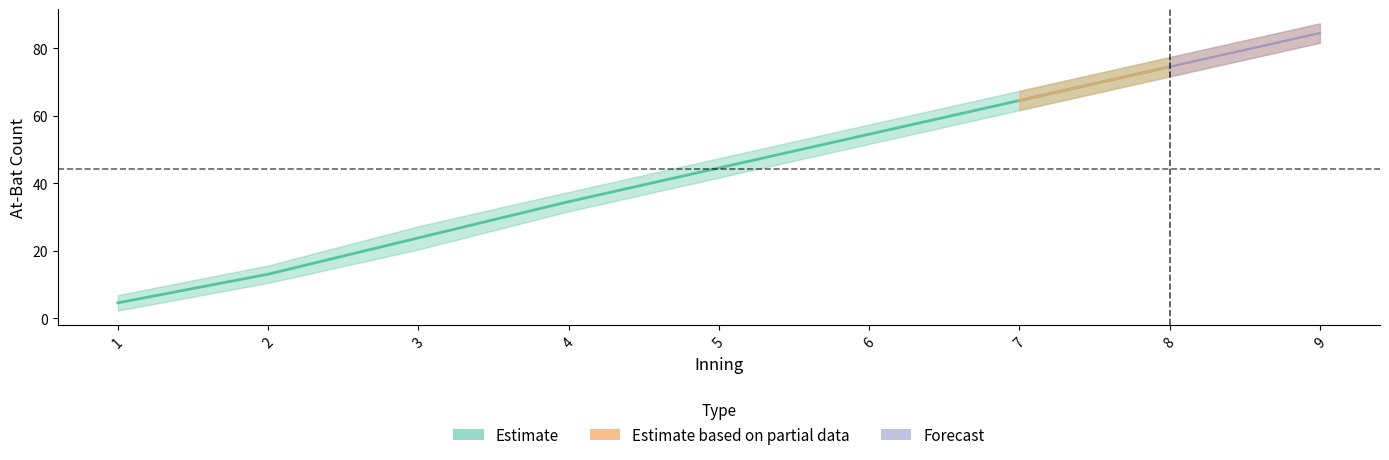

At which category does the chart reach its minimum across all series?

1